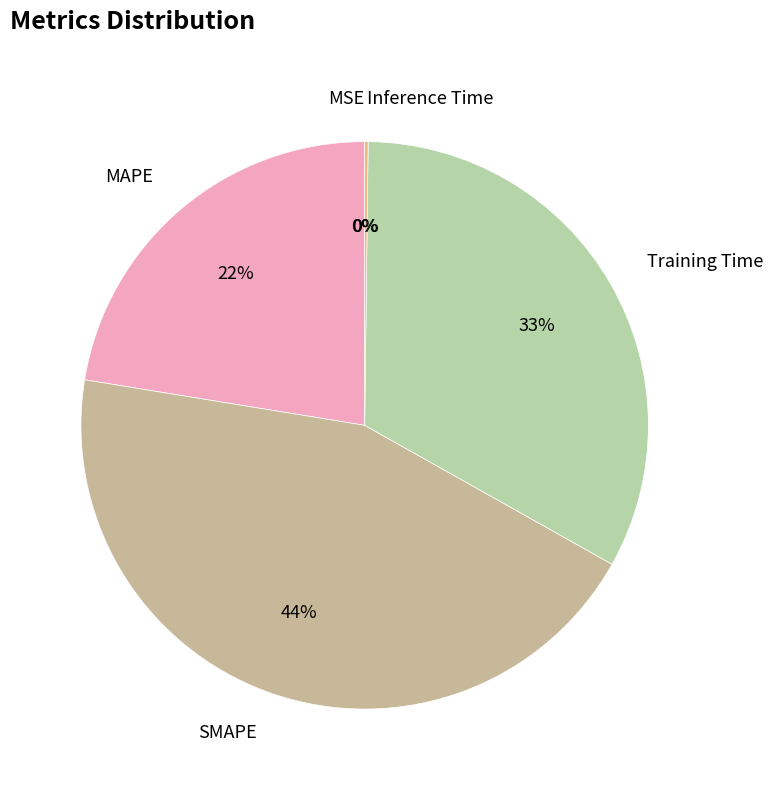

To the nearest percent, what is the difference between the largest and smallest slice percentages?

44%